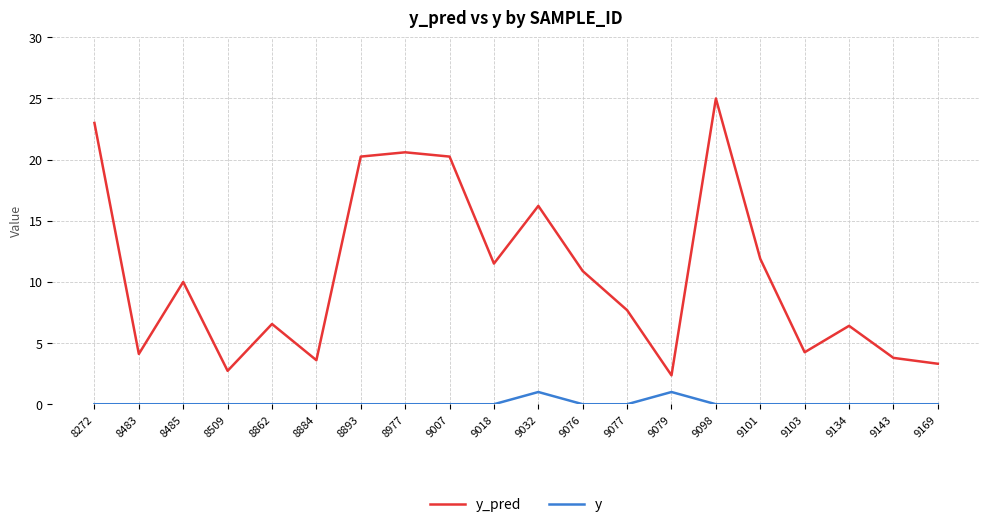

Is the value of y at 9134 greater than the value of y_pred at 9101?

No